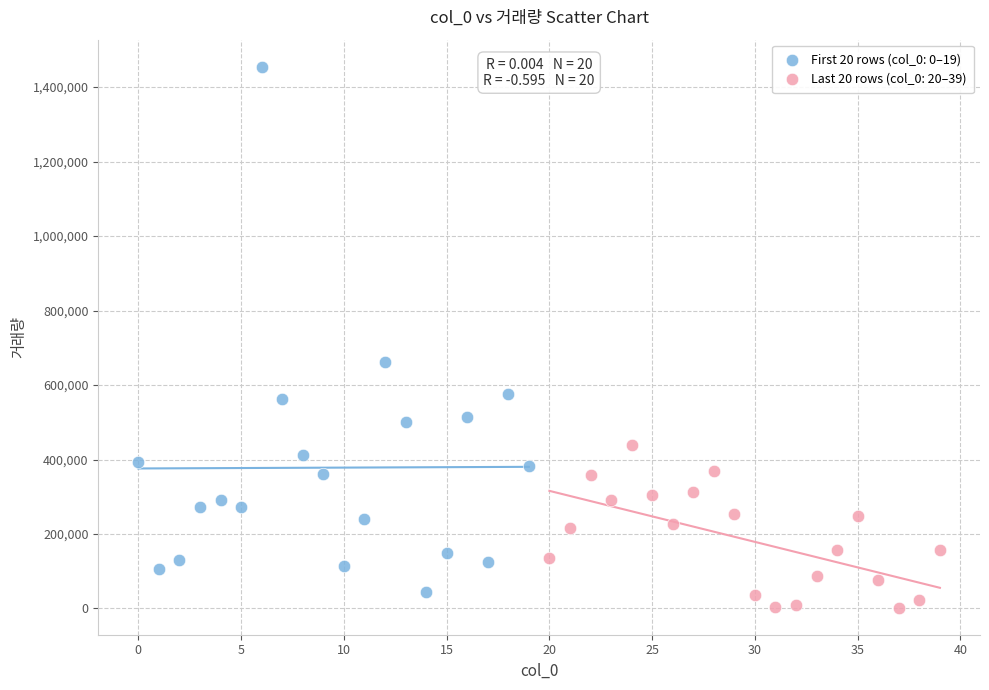

What are all the series names shown in the legend?

First 20 rows (col_0: 0–19), Last 20 rows (col_0: 20–39)